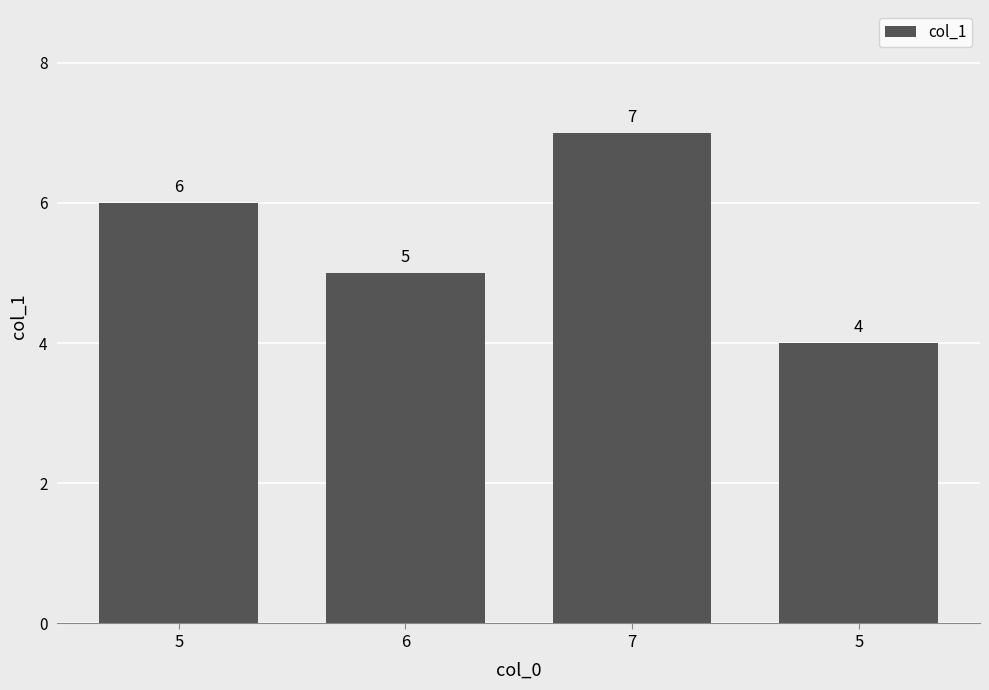

How many data points are less than 6?

2